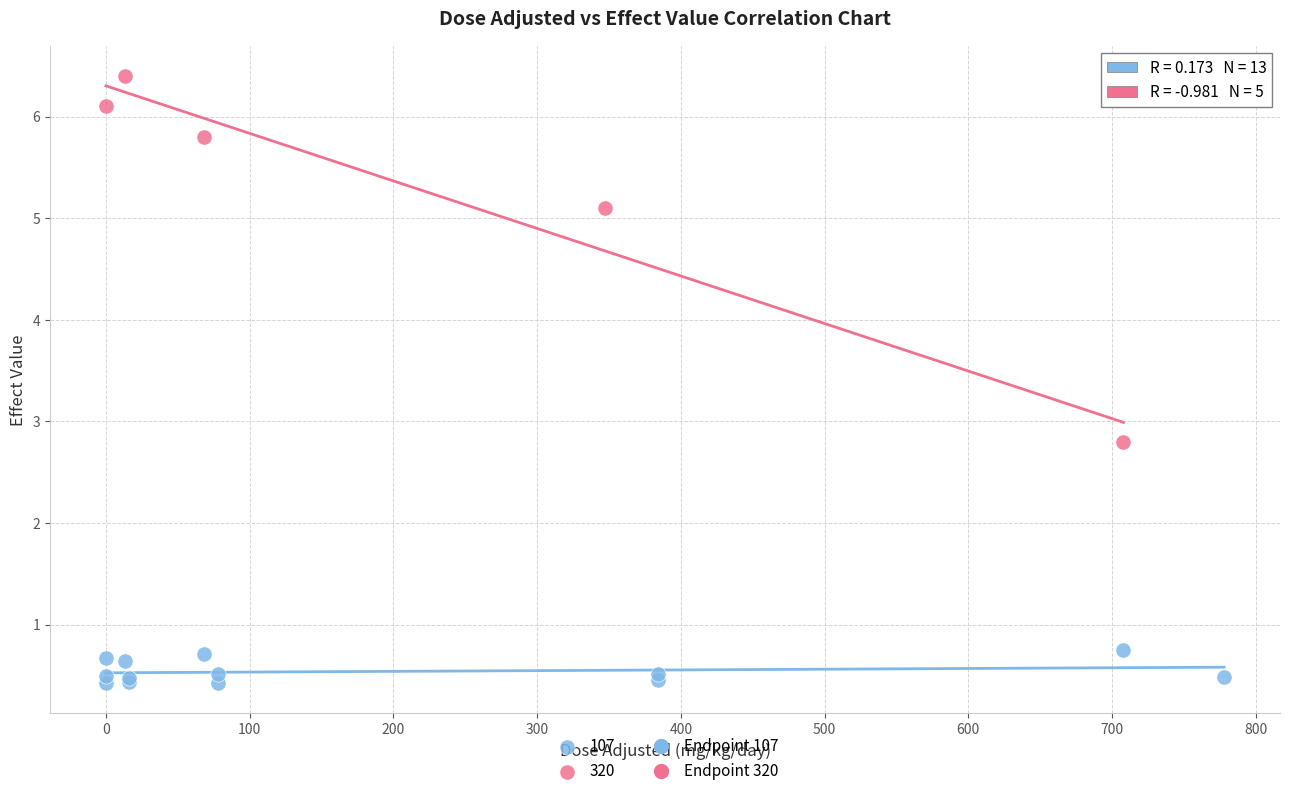

Which series reaches the maximum Y coordinate?

320